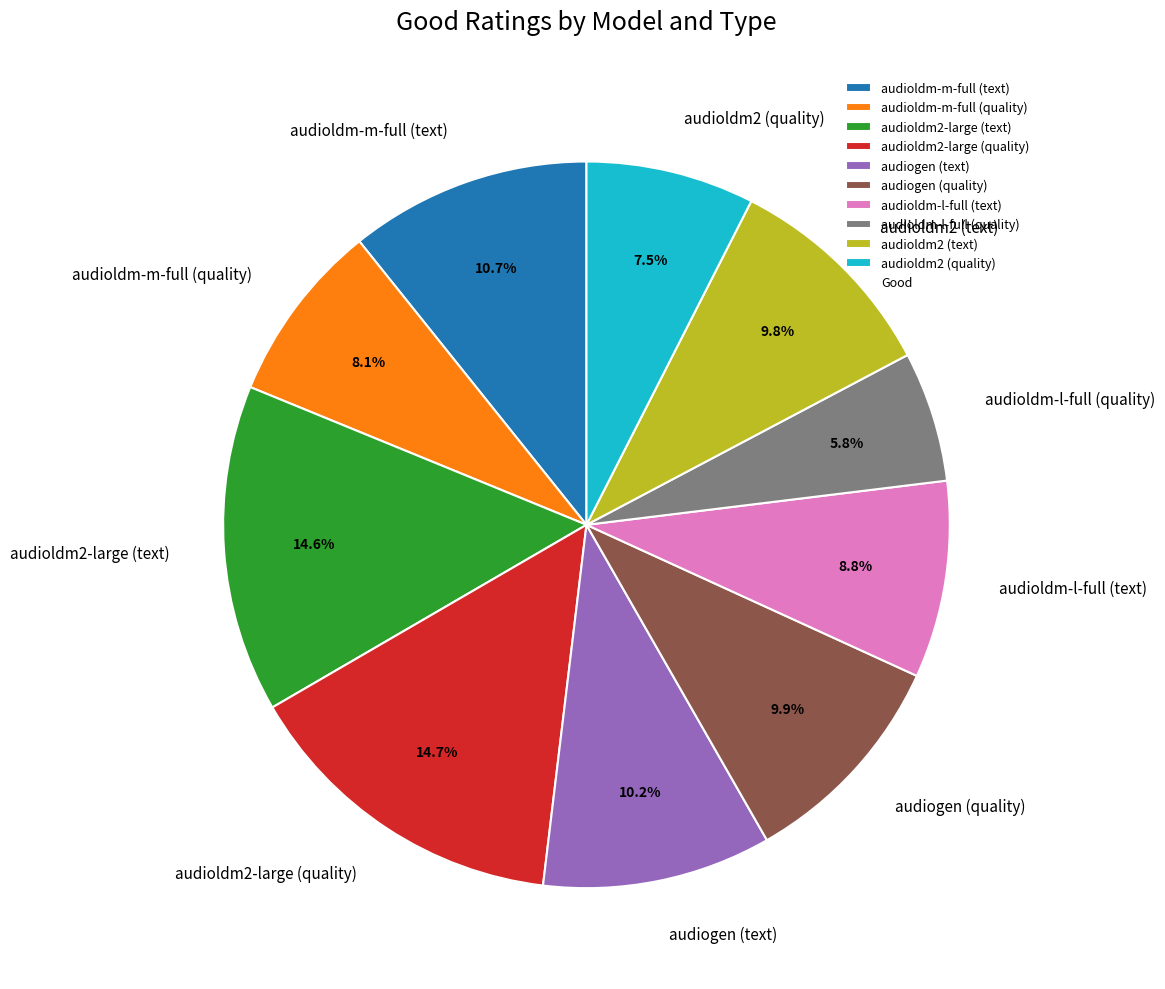

Which slice is the smallest?

audioldm-l-full (quality)